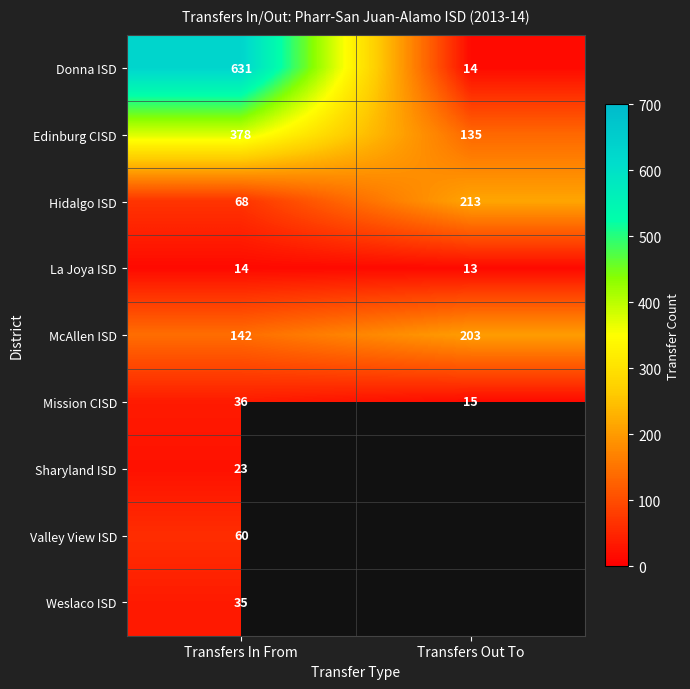

Which category has the highest value in the McAllen ISD series?

Transfers Out To